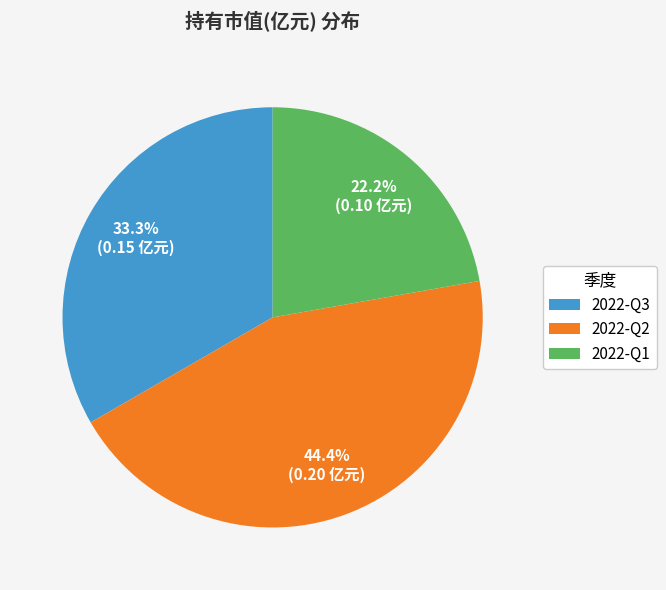

What is the largest slice in the pie chart?

2022-Q2